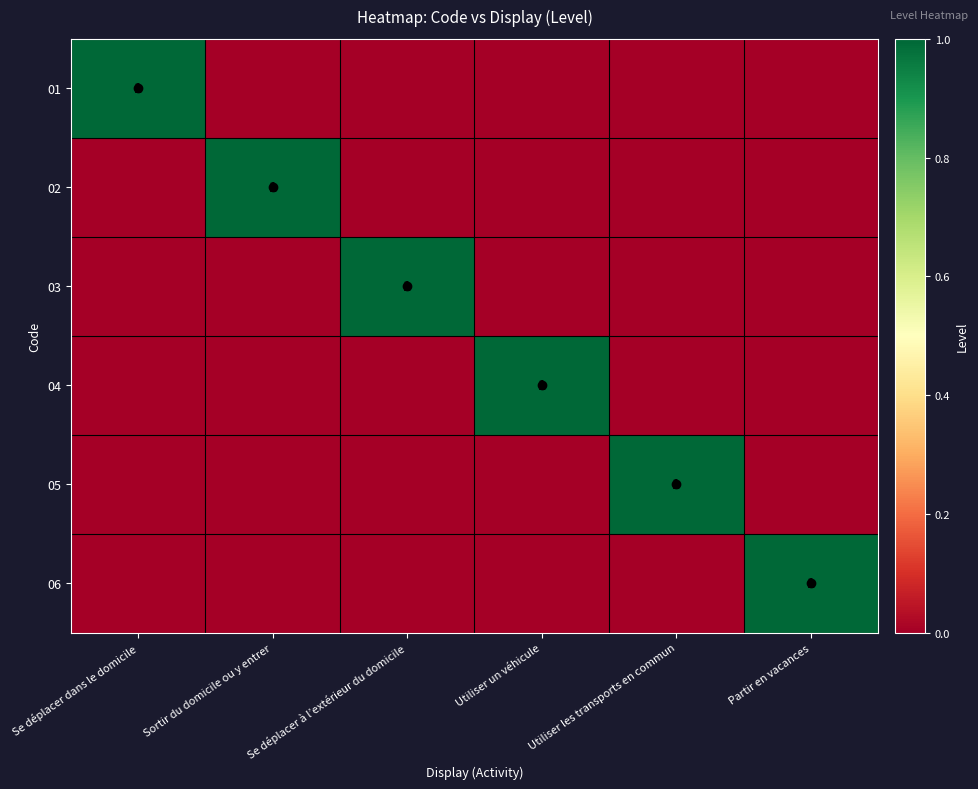

At which label does 02 reach its peak?

Sortir du domicile ou y entrer